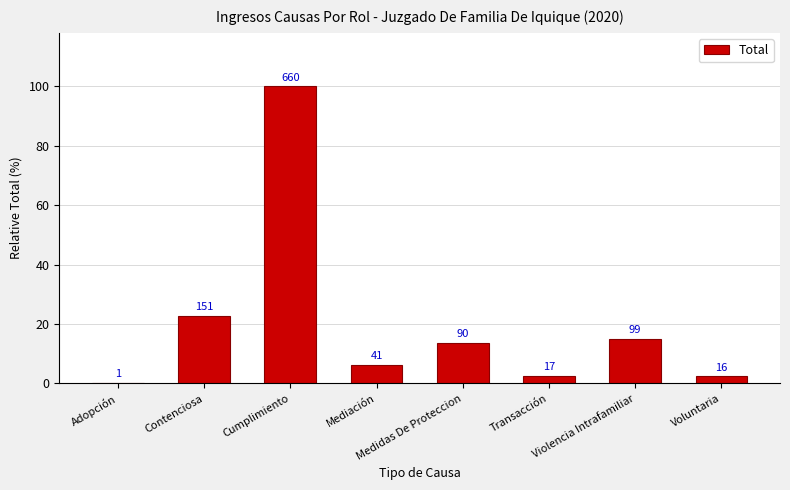

What is the label of the 6th bar from the right?

Cumplimiento